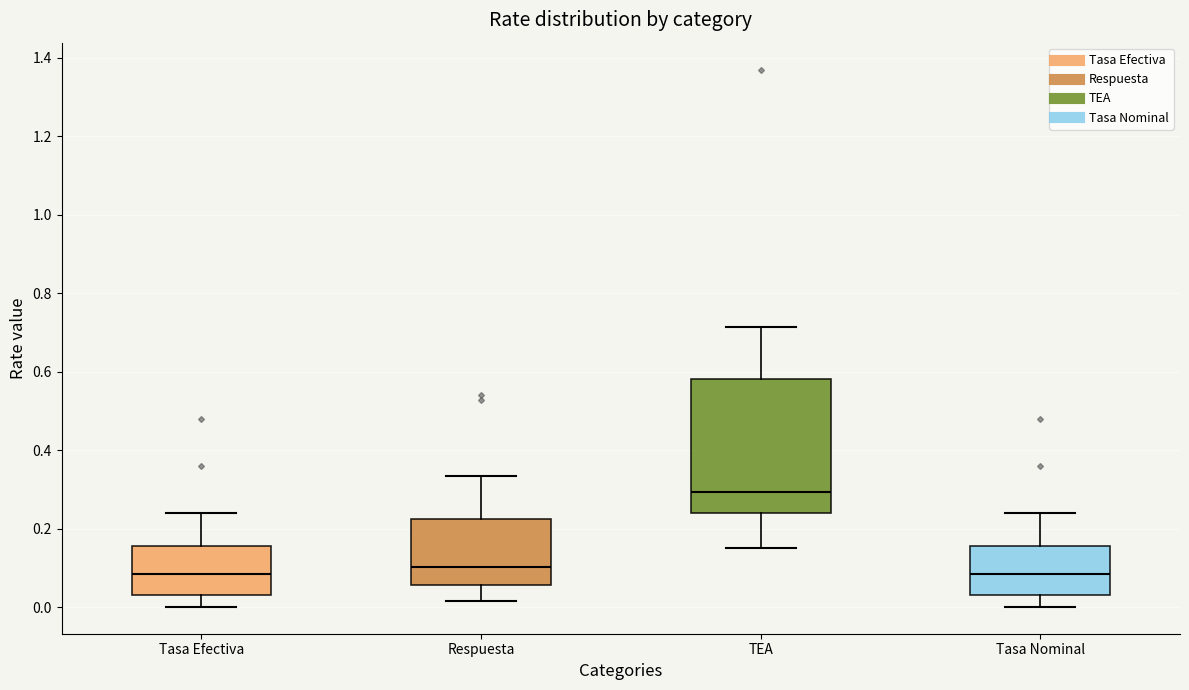

Comparing the boxes themselves (not the whiskers), which one is the tallest?

TEA